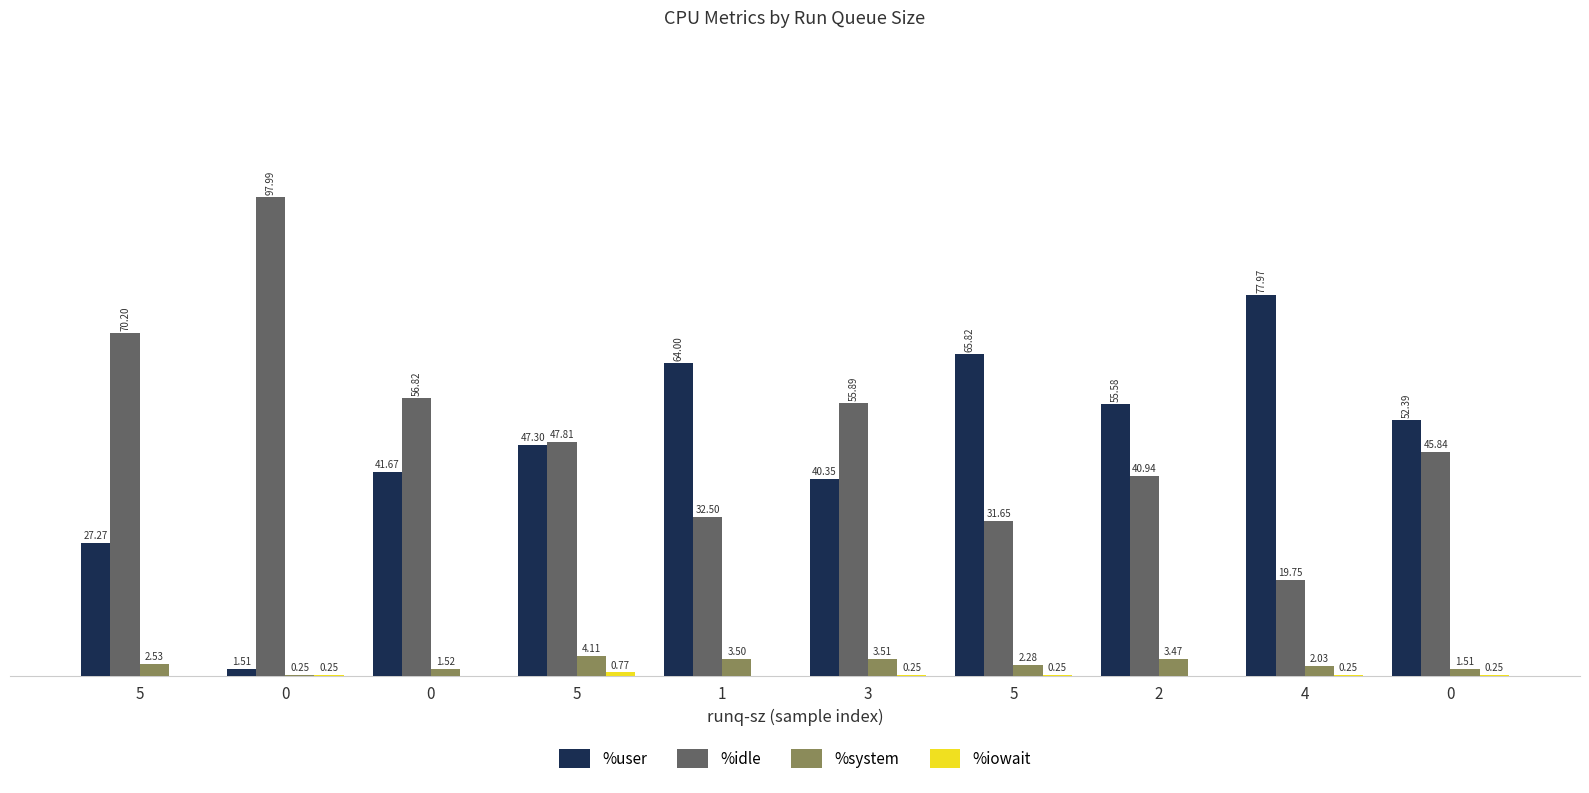

What is the average value of the %user series?

47.4